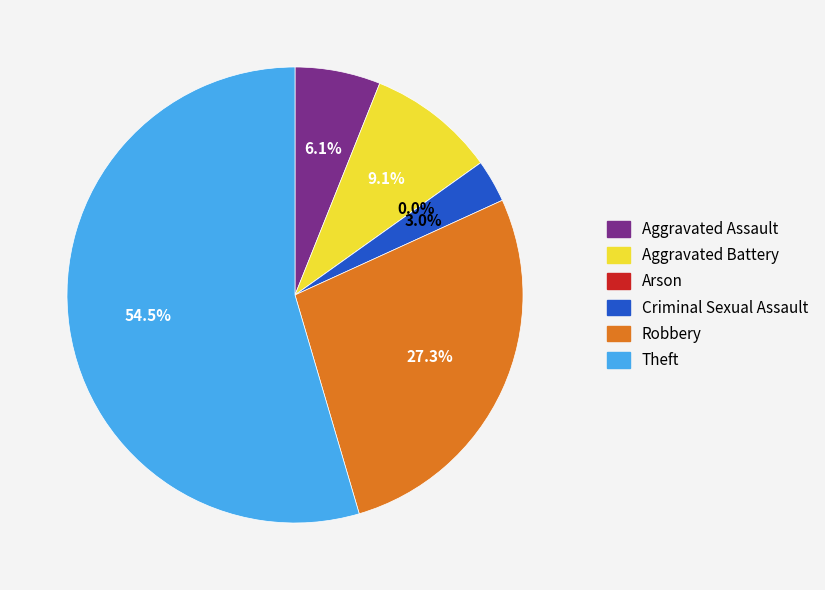

Which slice is the smallest?

Arson